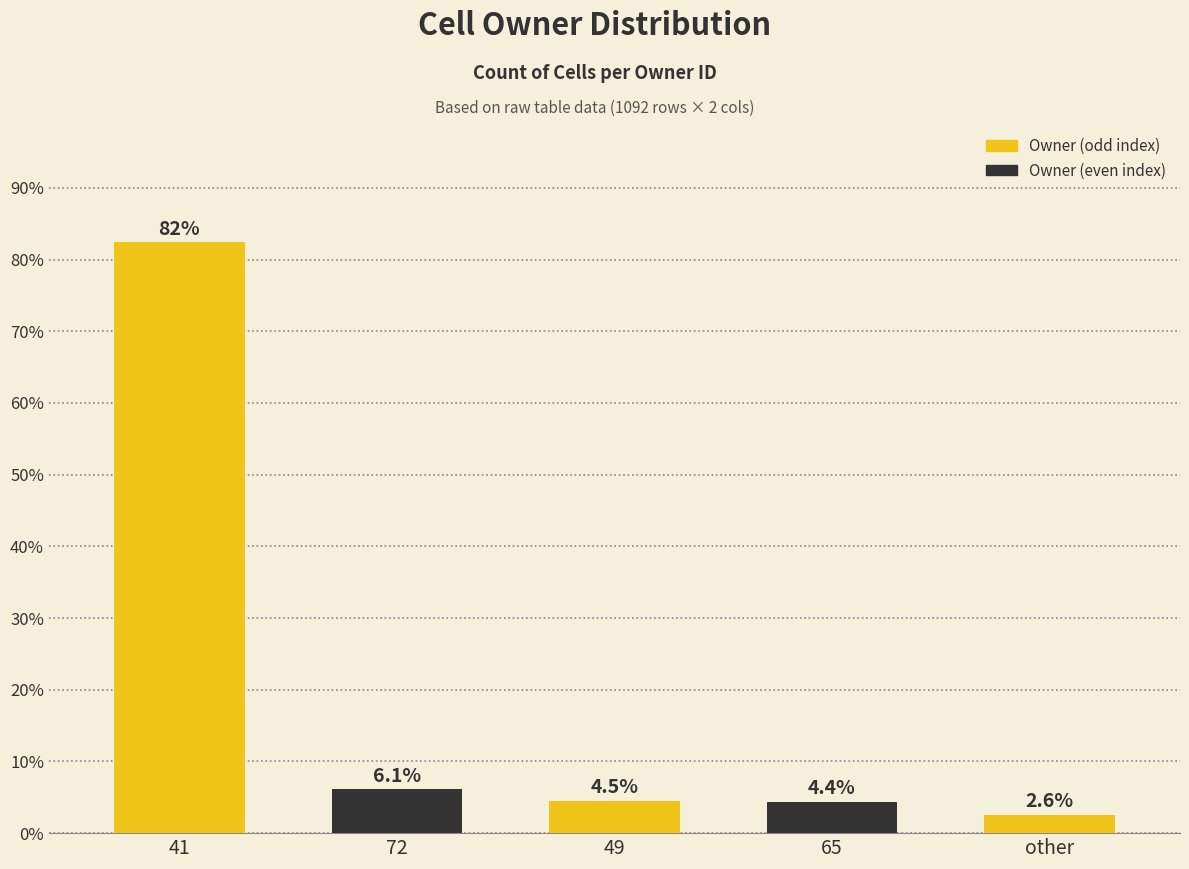

Reading left to right, extract all data points from this chart.

82.4	6.1	4.5	4.4	2.6